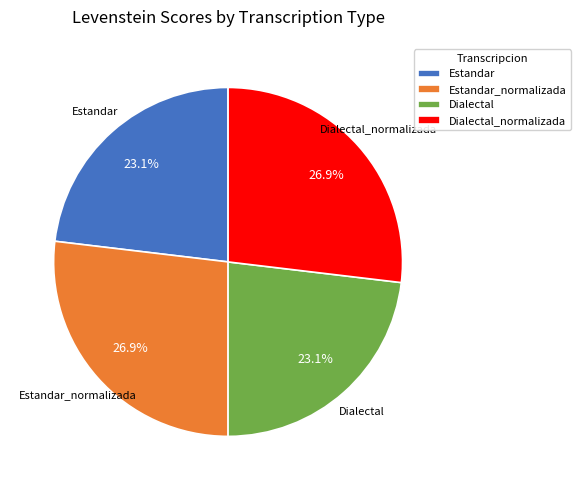

What percentage is the Dialectal_normalizada slice, to the nearest percent?

27%